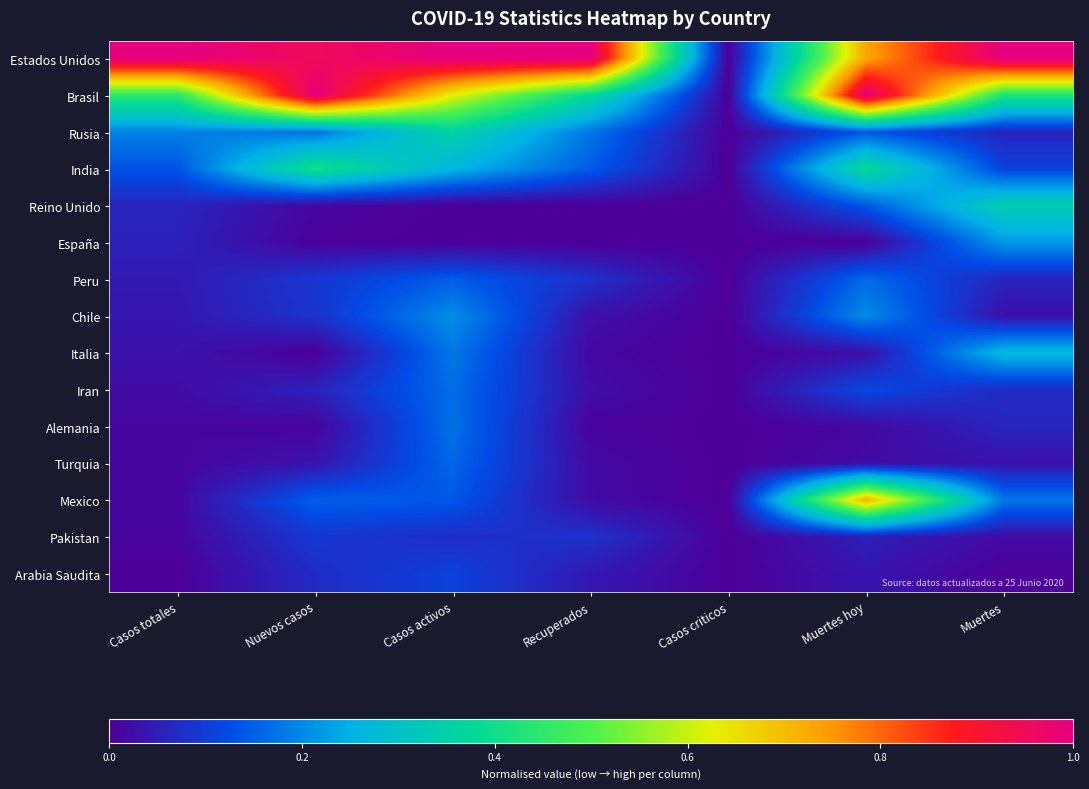

What is the difference between the highest and lowest values at Casos activos?

1.0